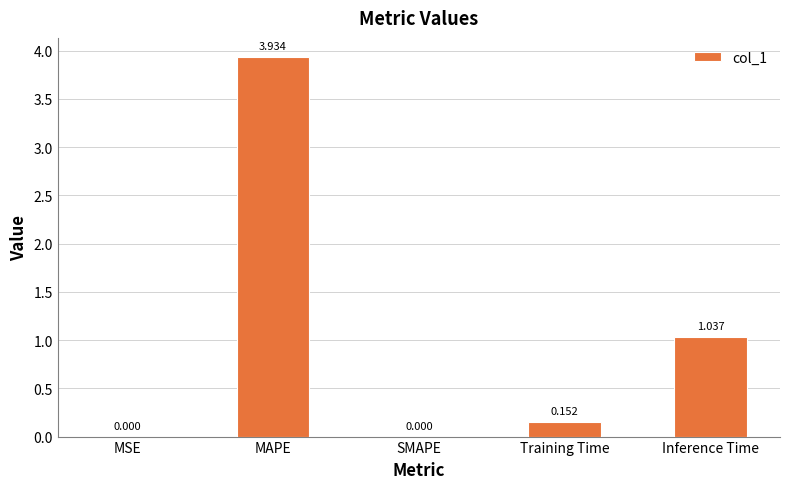

True or false: the data shows 0.0 at SMAPE.

True